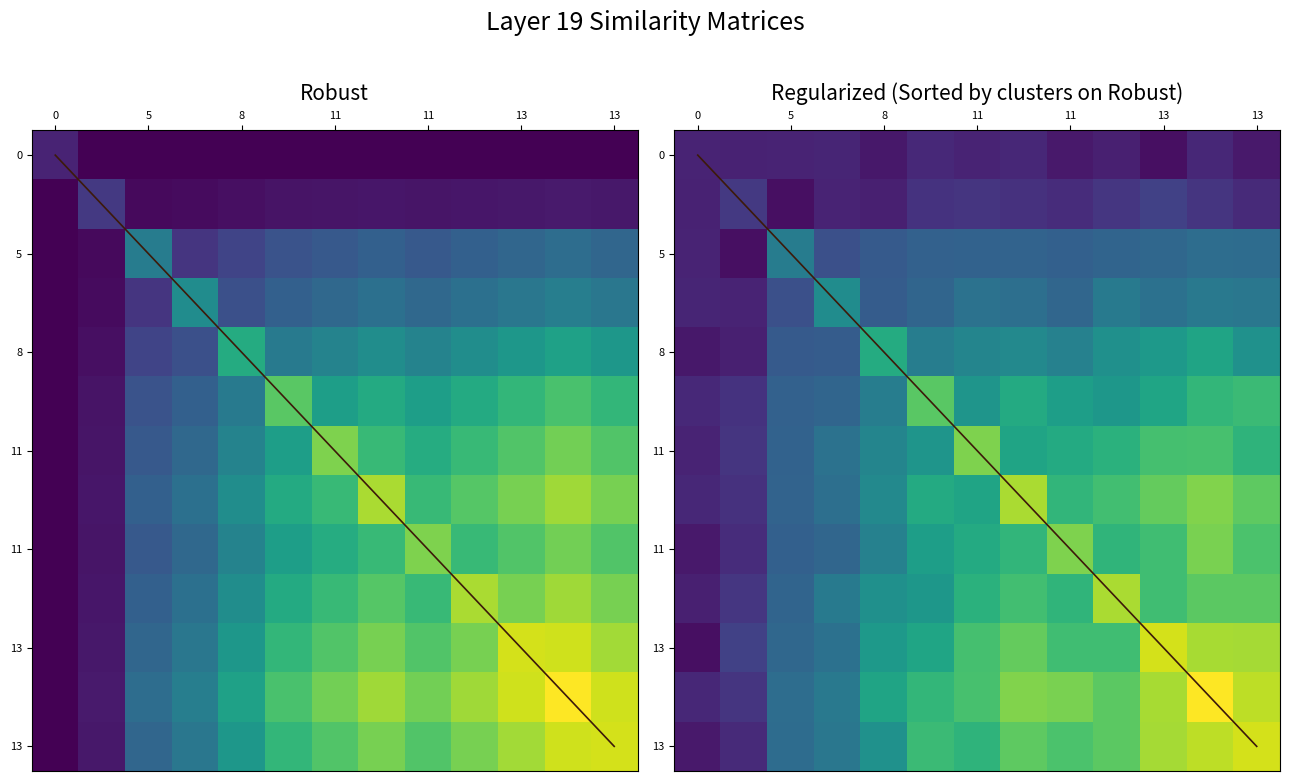

At how many categories does at least one series exceed 0?

13